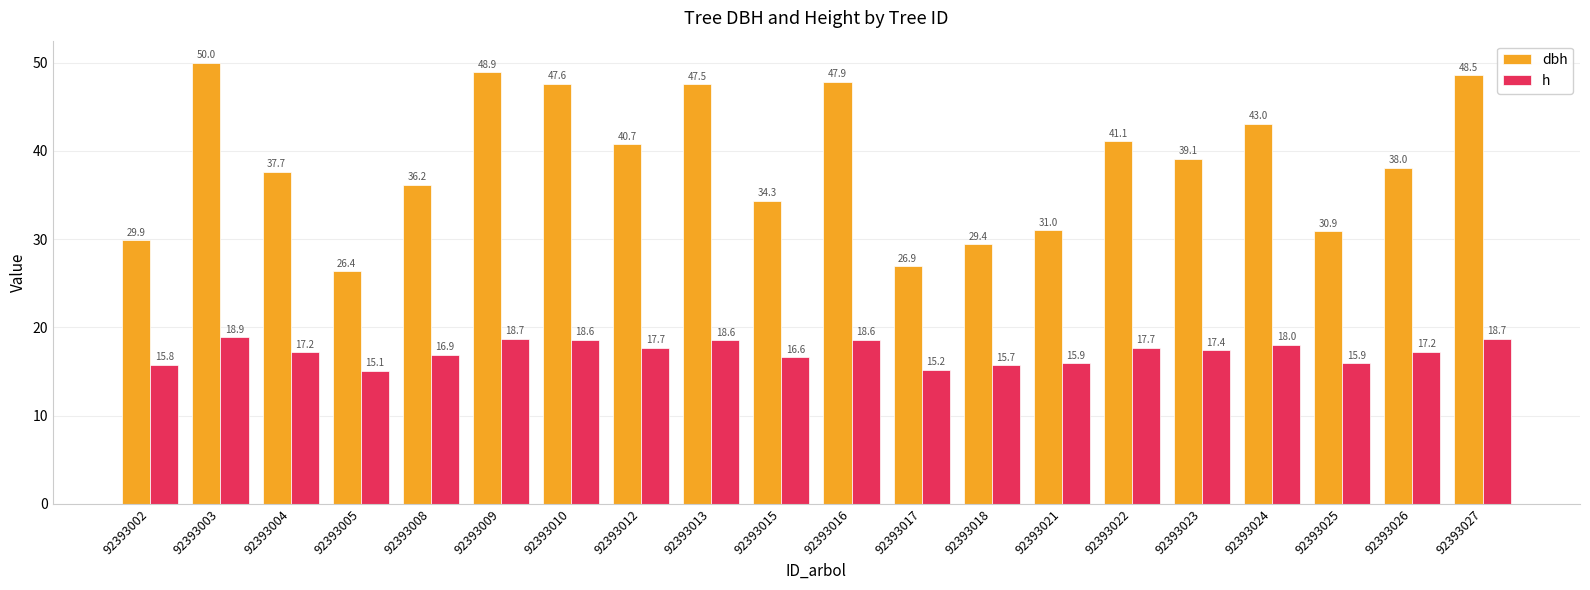

List the series in order of their overall mean, lowest first.

h, dbh